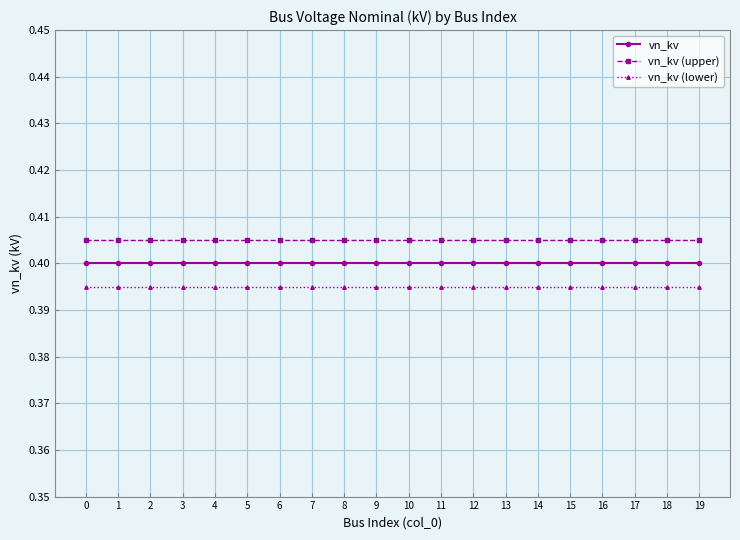

What is the sum of all vn_kv (upper) values?

8.1